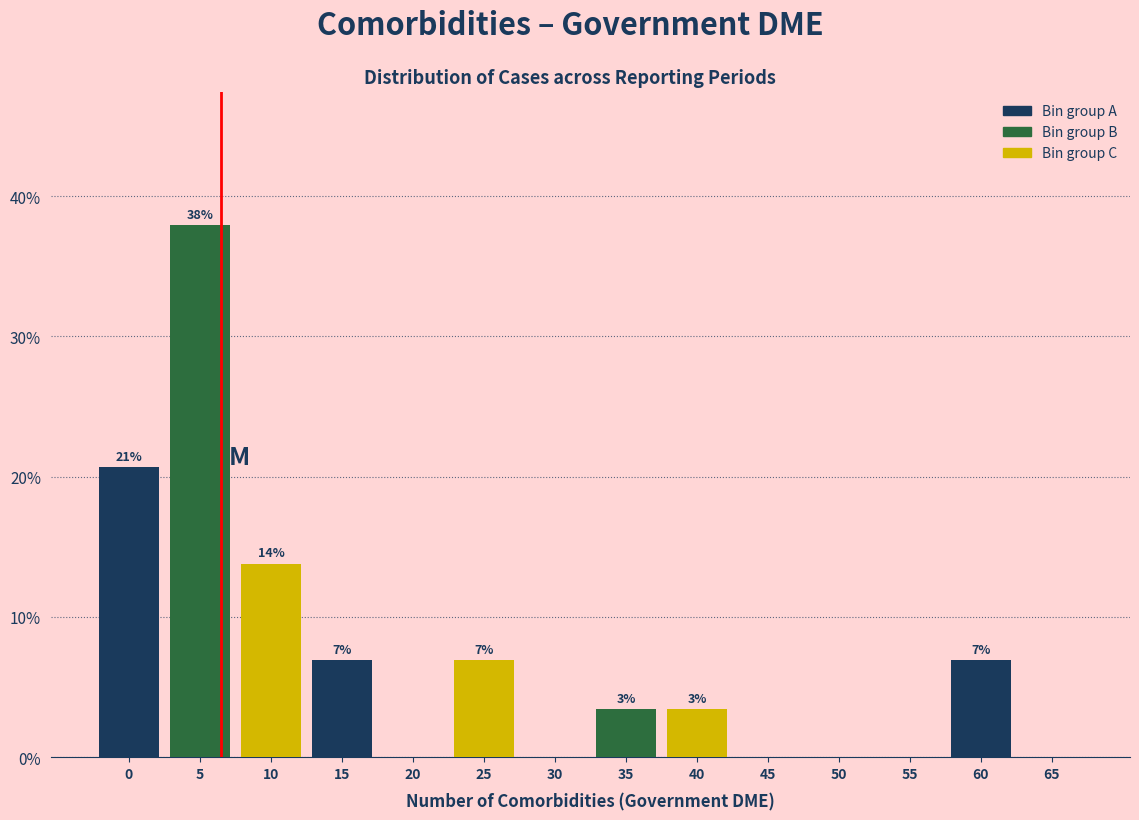

Are the bars horizontal?

No